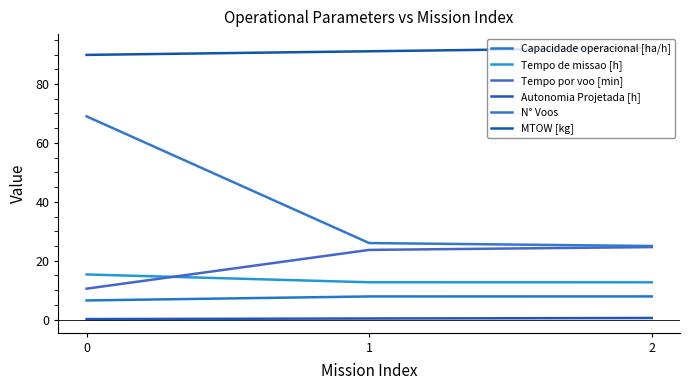

Is it true that Capacidade operacional [ha/h] equals 6.5 at 0?

True